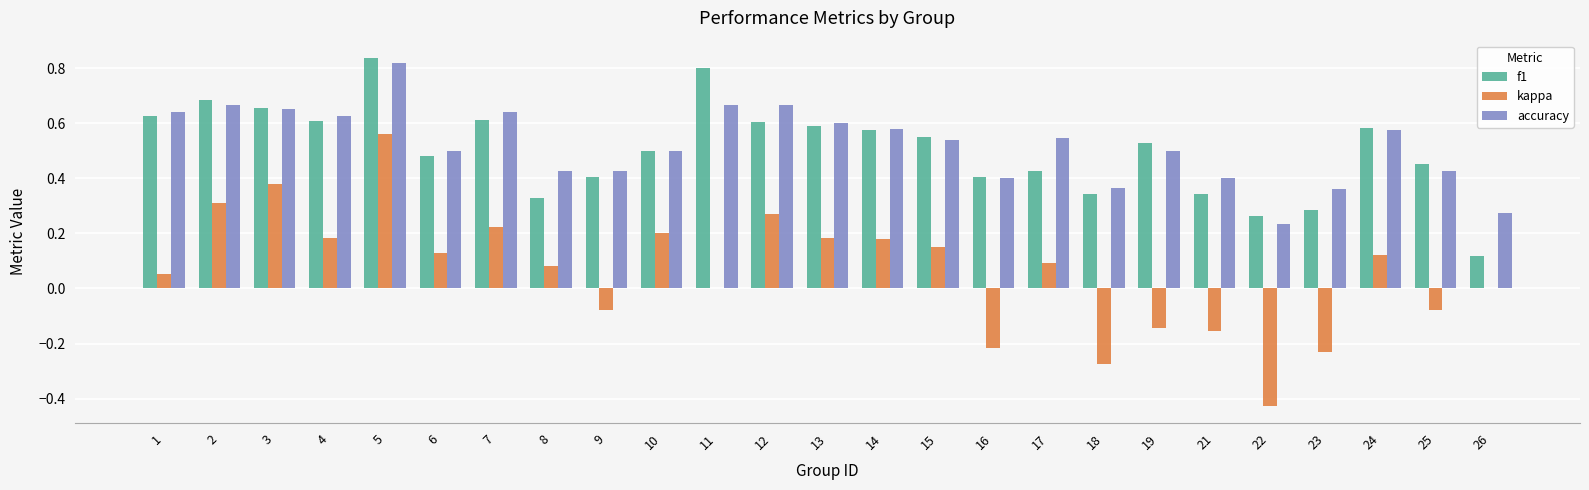

Which series changed the most between 3 and 8?

f1